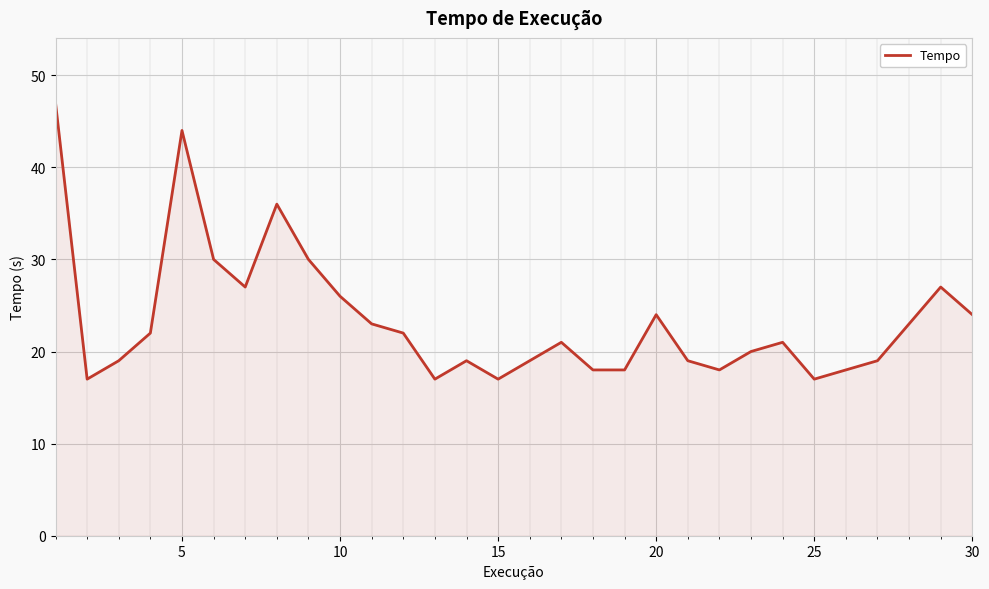

What is the difference between the maximum and minimum values?

30